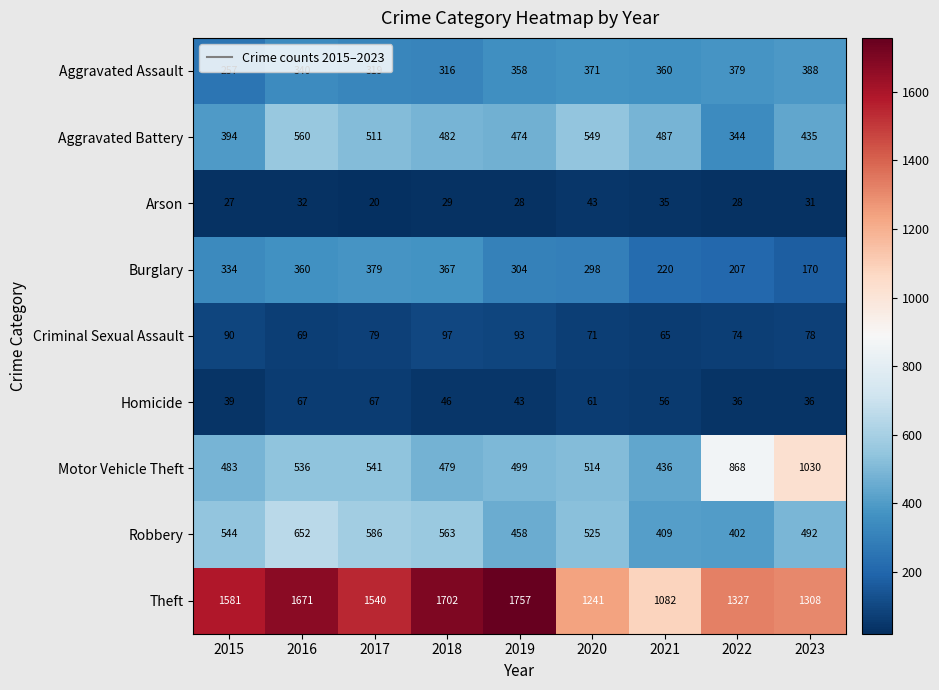

List the series in order of their peak value, highest first.

Theft, Motor Vehicle Theft, Robbery, Aggravated Battery, Aggravated Assault, Burglary, Criminal Sexual Assault, Homicide, Arson